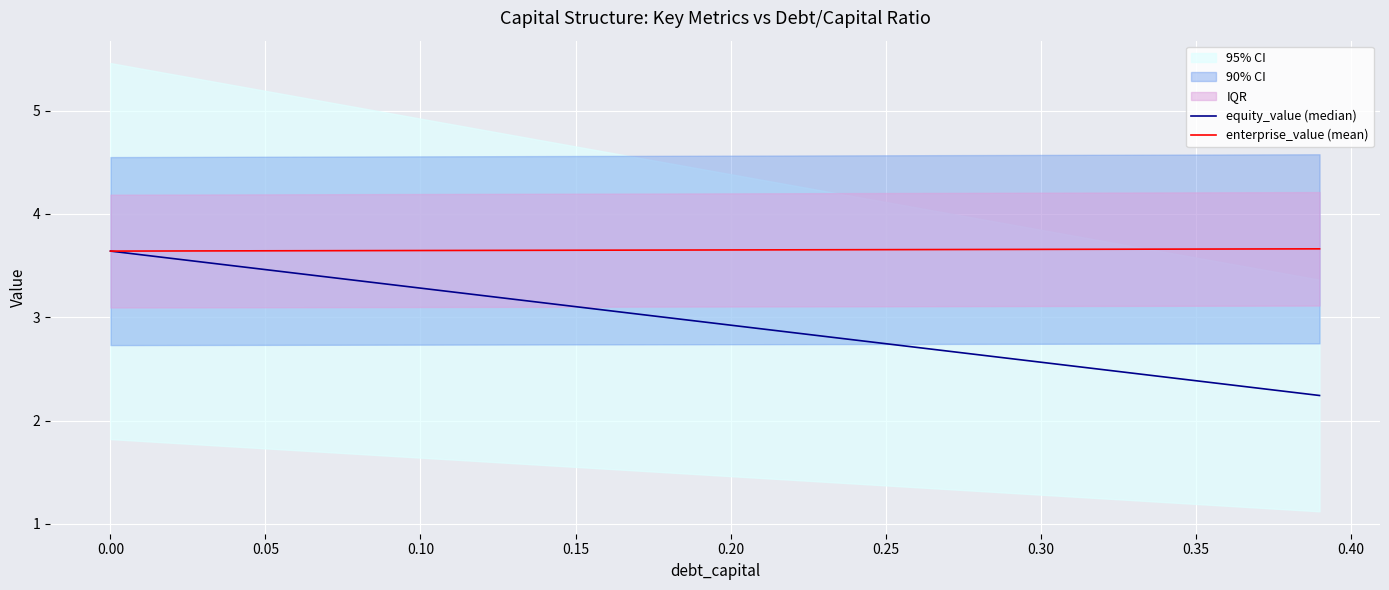

Is this an area chart (filled region under the line)?

No